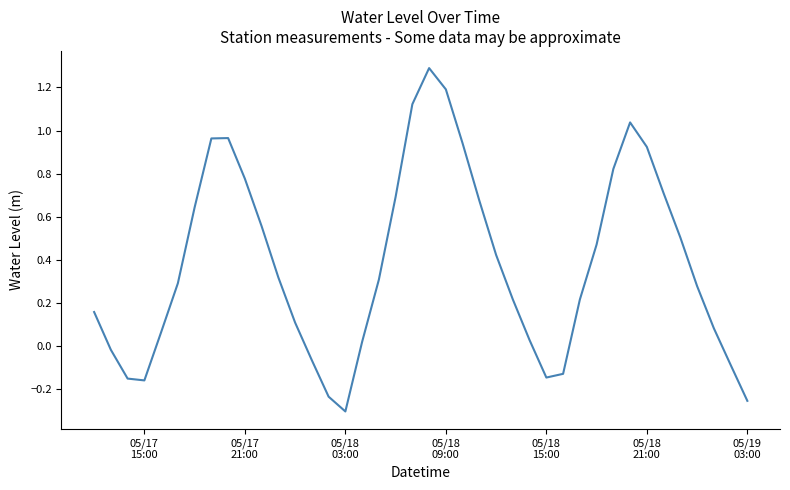

What is the maximum value shown in the chart?

1.3